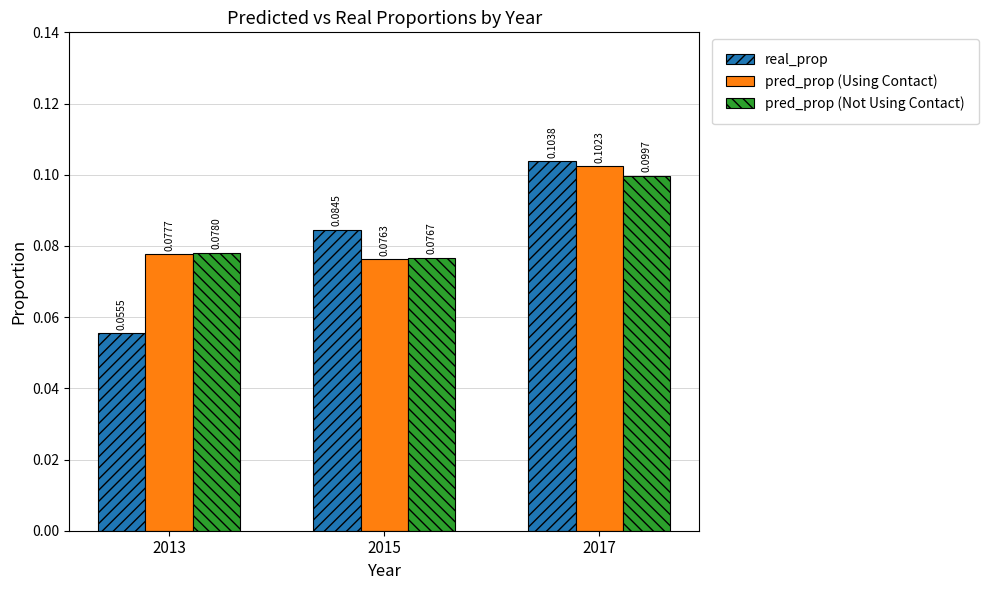

At 2017, list the series in order from smallest to largest.

pred_prop (Not Using Contact), pred_prop (Using Contact), real_prop